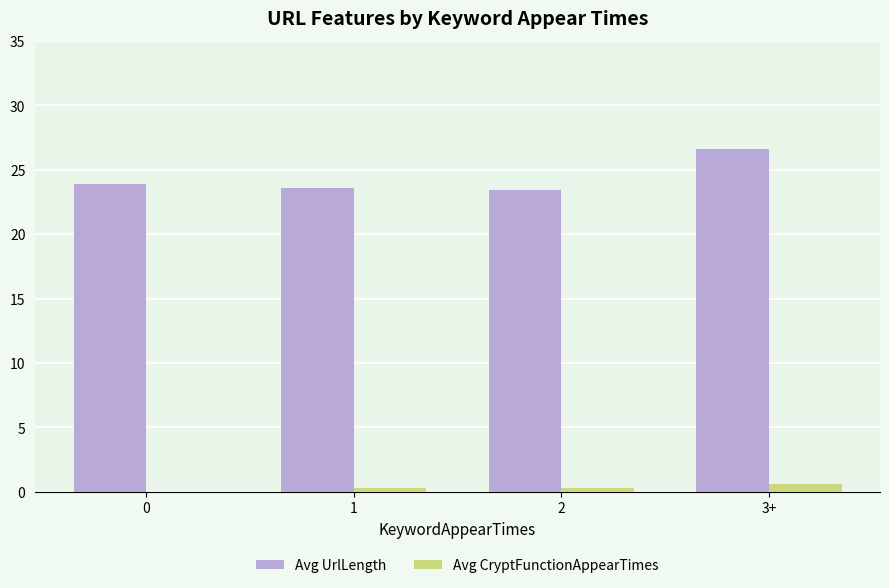

At which category is the sum across all series the highest?

3+